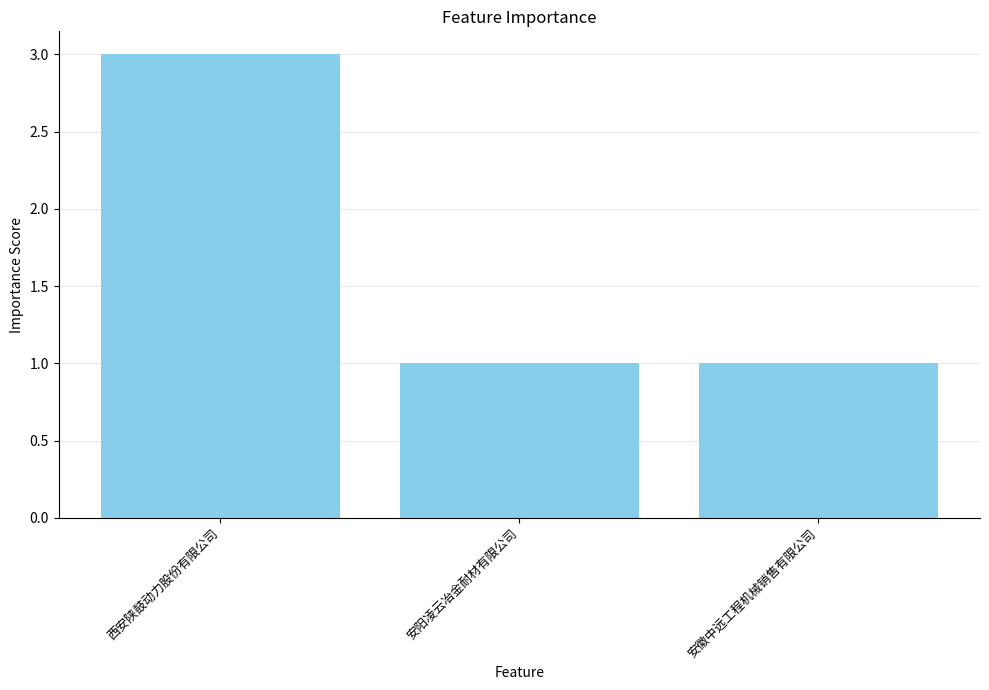

The value at 安阳凌云冶金耐材有限公司 is 0. True or false?

False